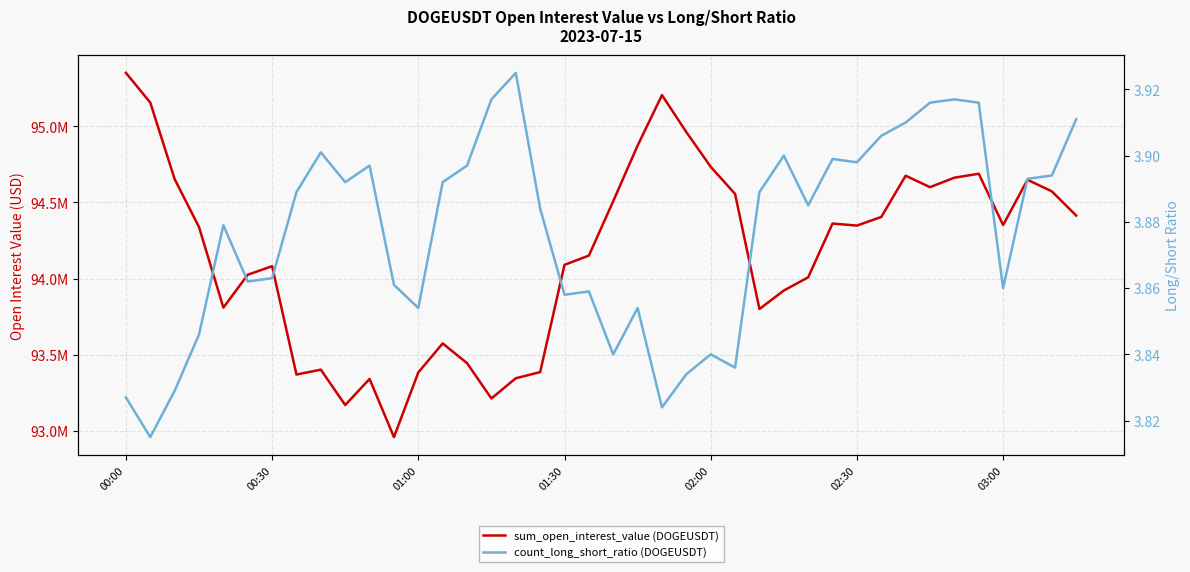

What is the maximum value for sum_open_interest_value (DOGEUSDT)?

95350860.5